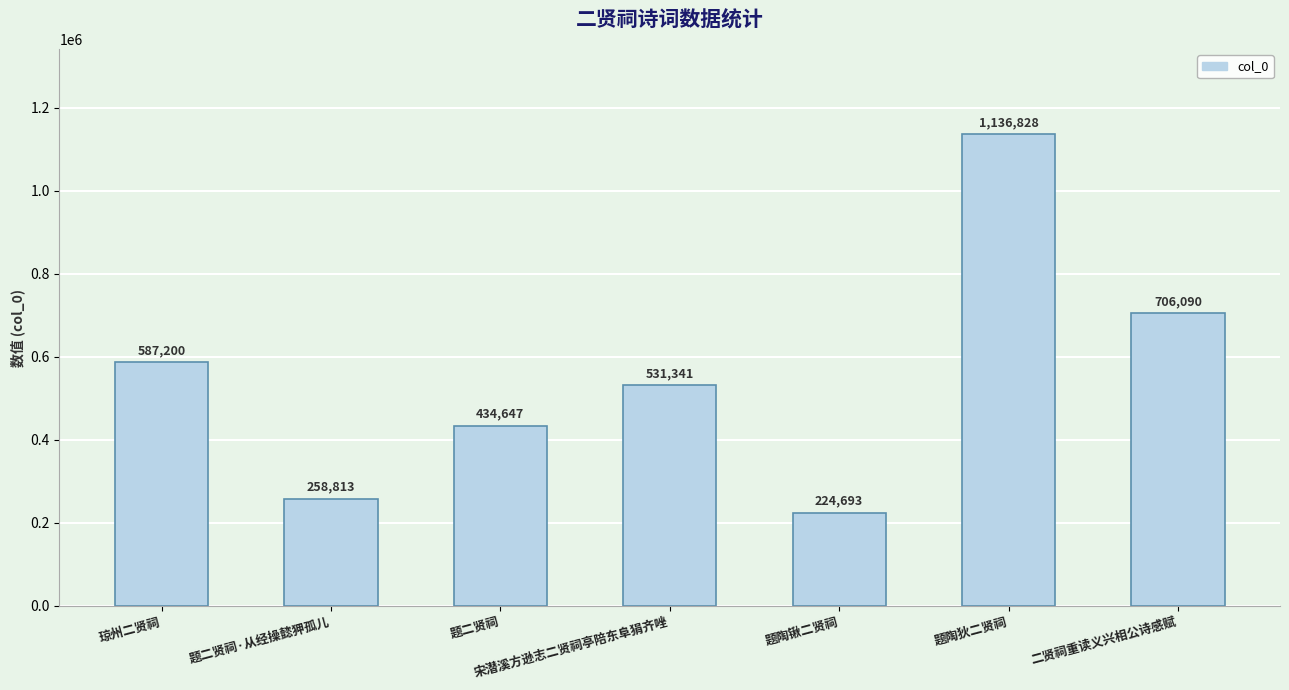

Are the bars horizontal?

No